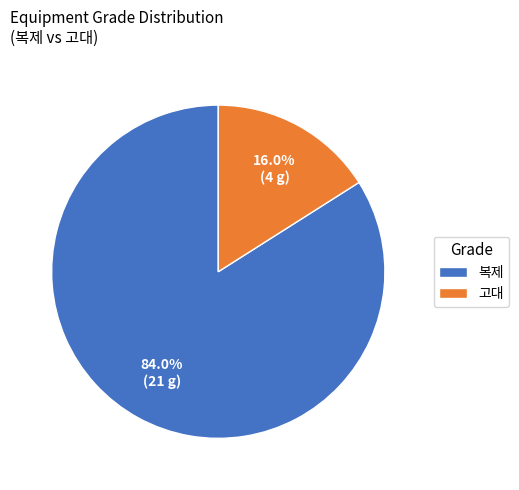

How many slices are in this pie chart?

2